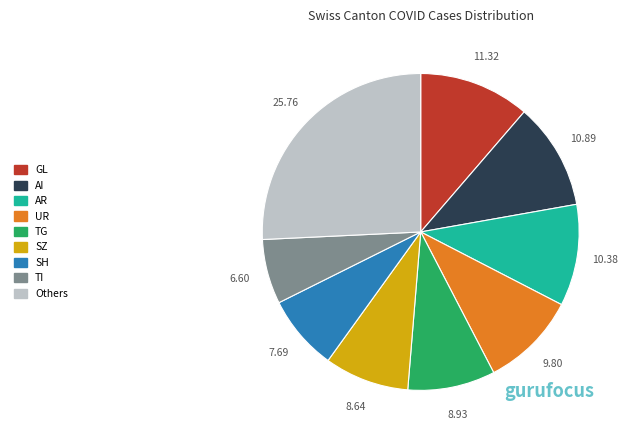

Is there a majority slice in this chart?

No